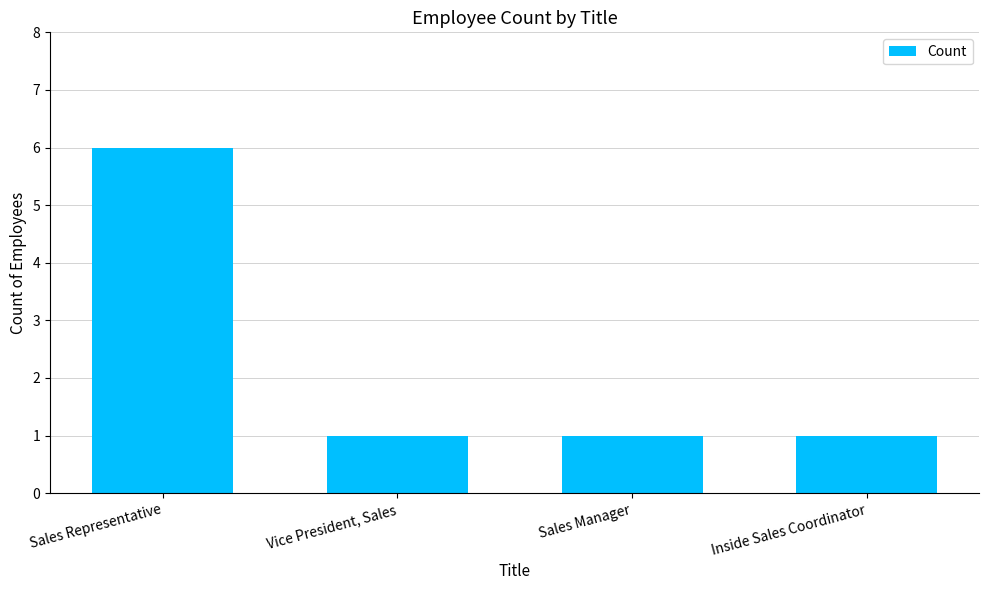

What is the smallest value displayed?

1